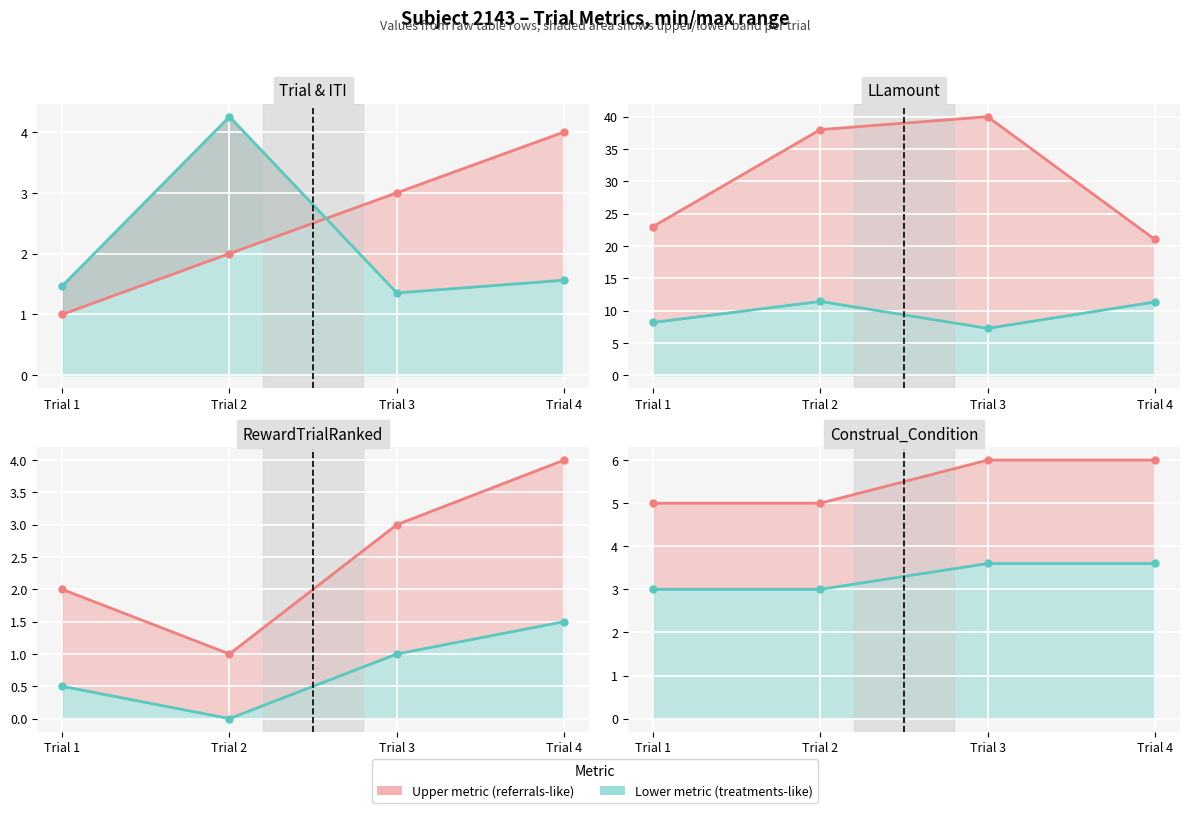

At which label does Trial reach its peak?

Trial 4